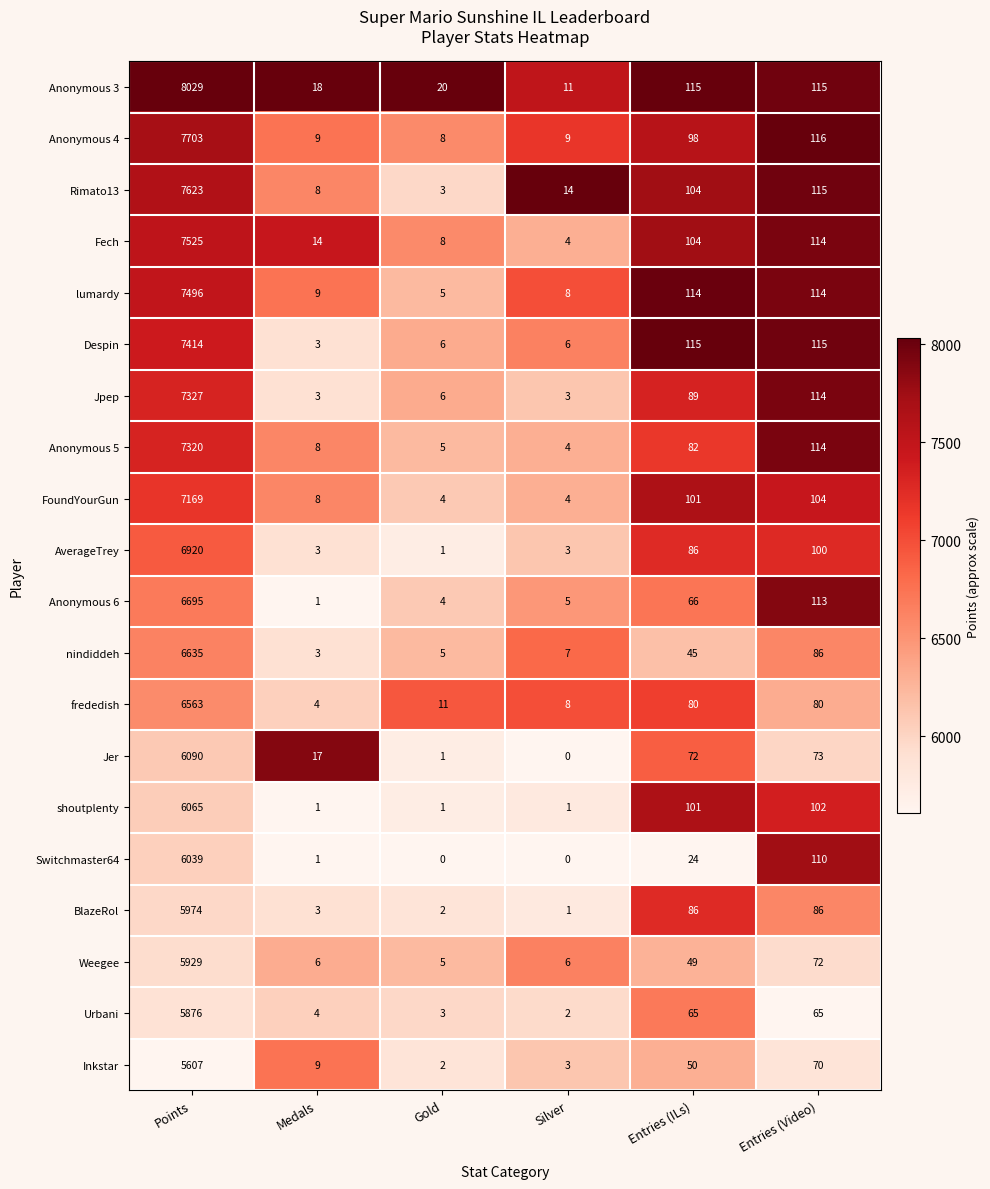

At which category does the chart reach its peak across all series?

Points